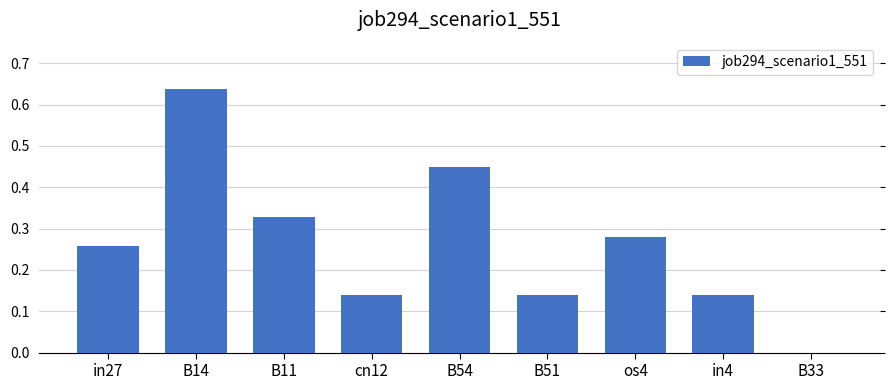

At which category does the chart reach its peak across all series?

B14